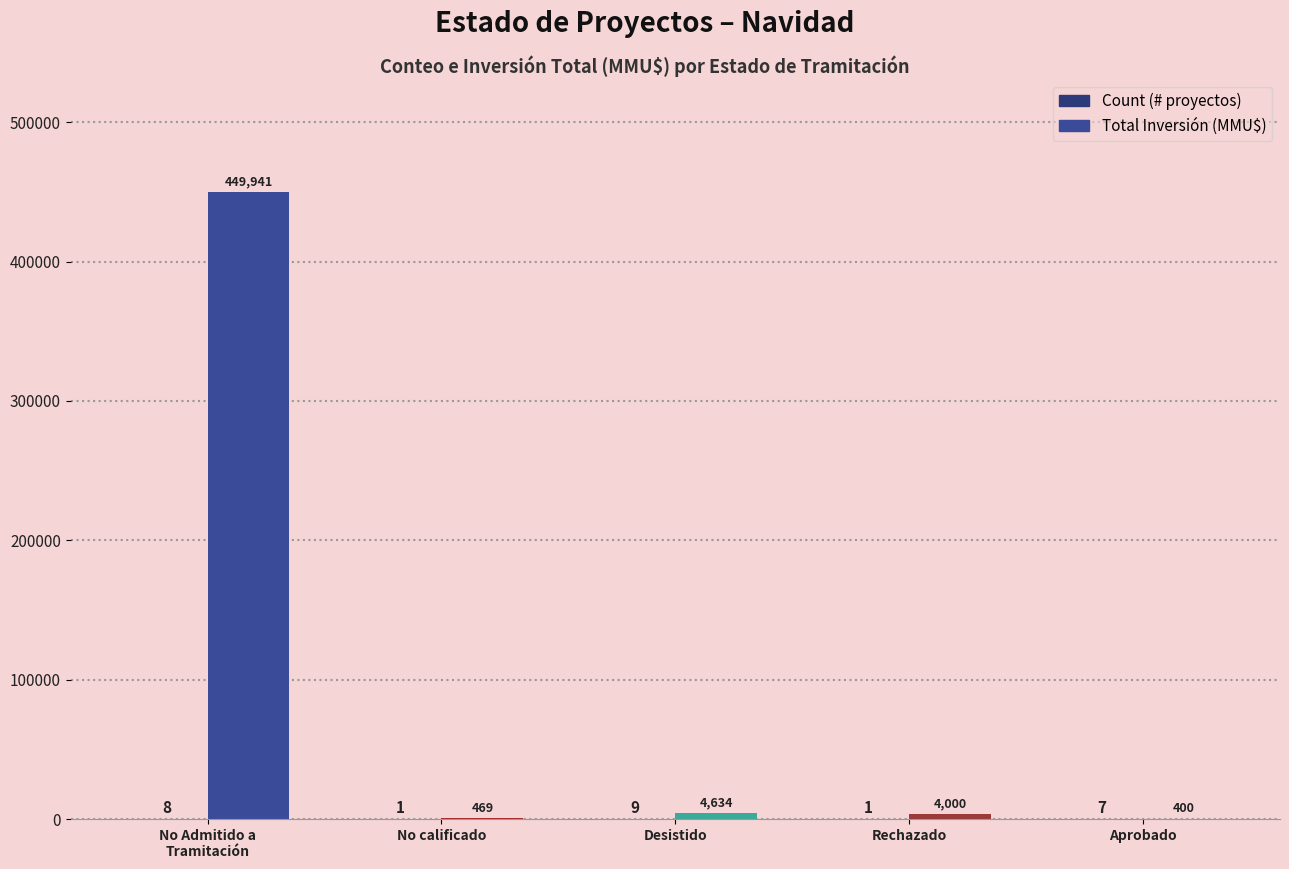

Are the bars grouped side by side (vs. stacked)?

Yes